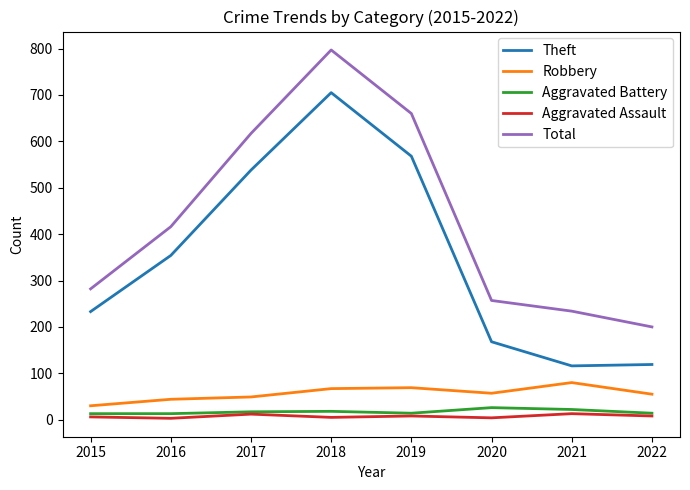

True or false: Robbery and Aggravated Assault cross at least once.

False